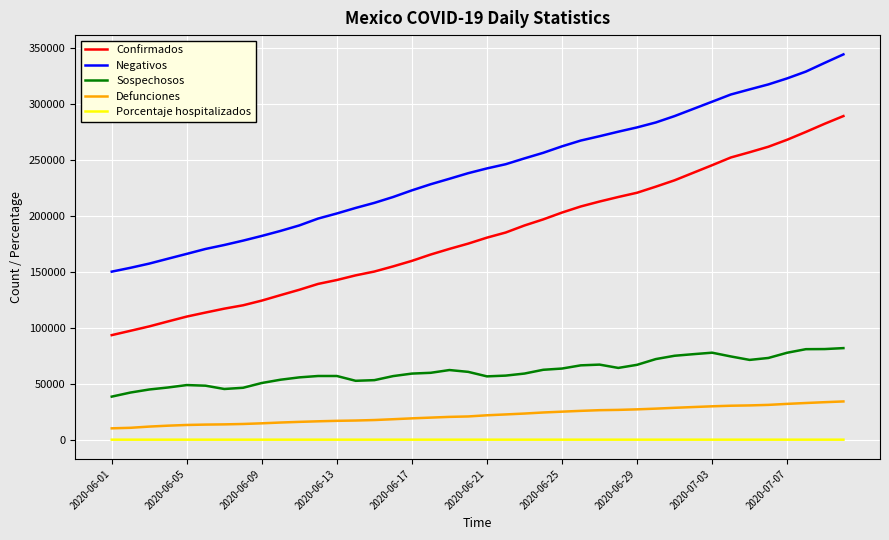

What is the lowest value of the Defunciones series?

10167.0